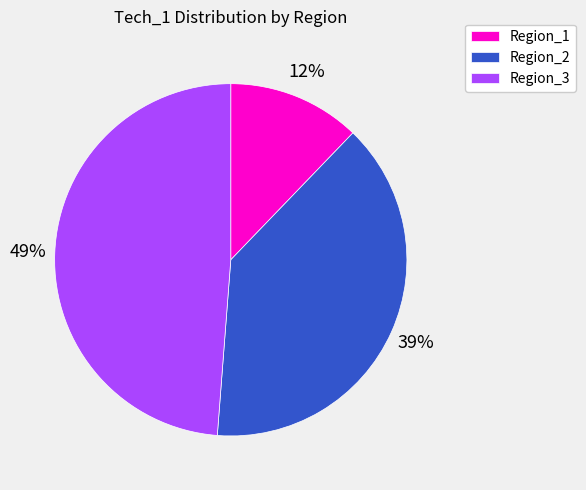

How many slices are in this pie chart?

3